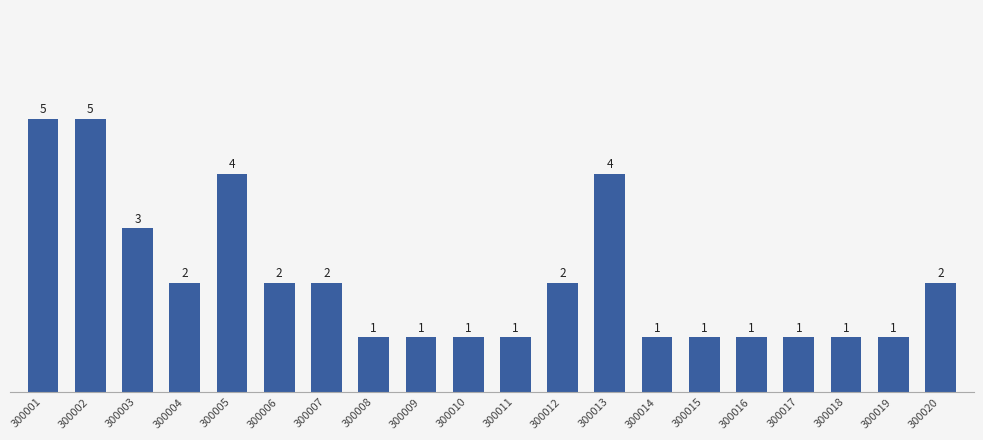

What is the sum of the values at 300017 and 300007?

3